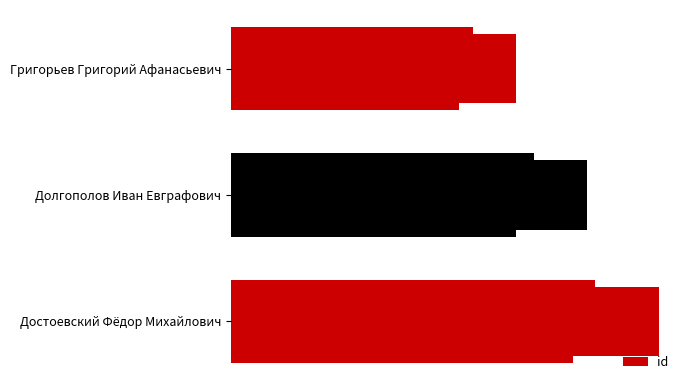

List the labels in order of value, smallest first.

Григорьев Григорий Афанасьевич, Долгополов Иван Евграфович, Достоевский Фёдор Михайлович